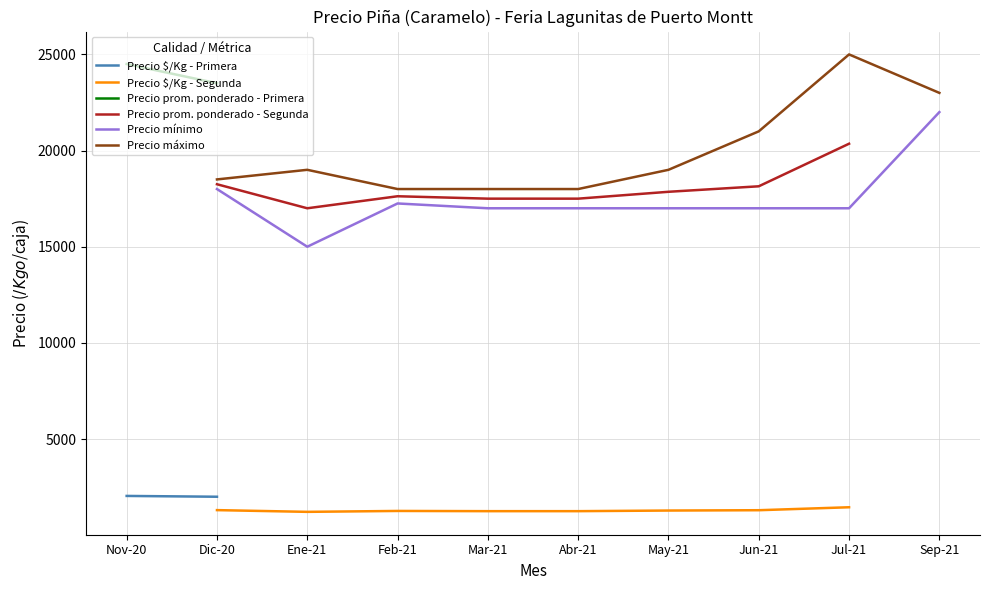

True or false: Precio máximo and Precio prom. ponderado - Primera intersect in this chart.

False